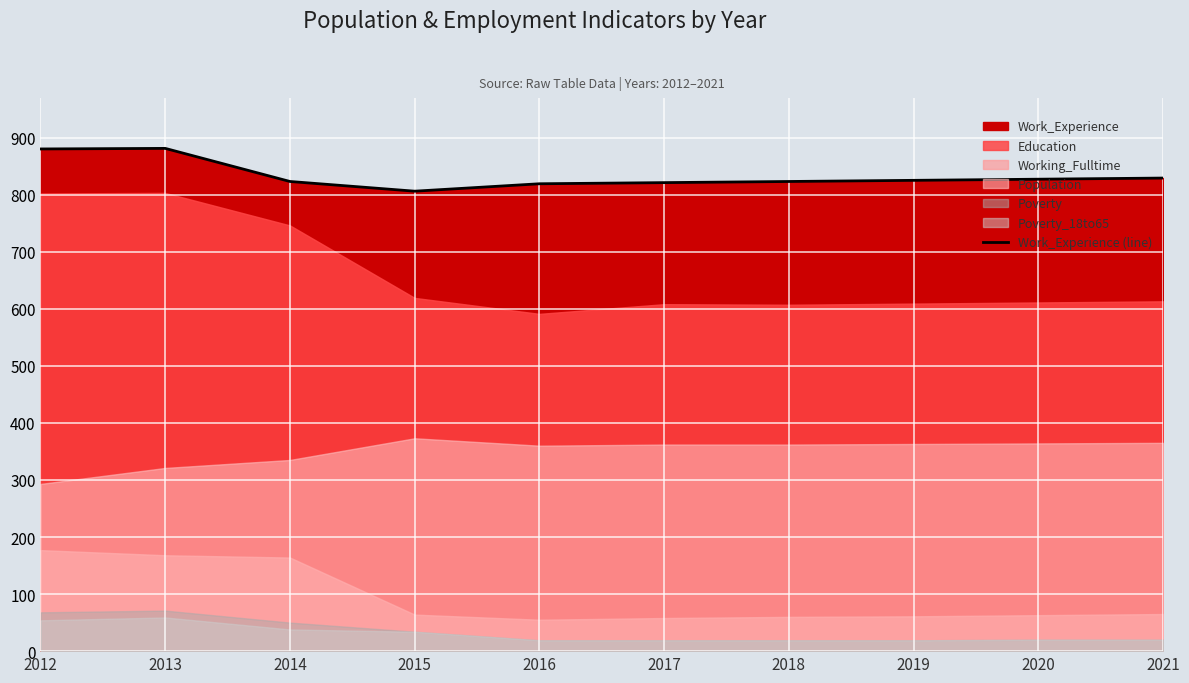

What is the difference between the second highest and second lowest values?

61